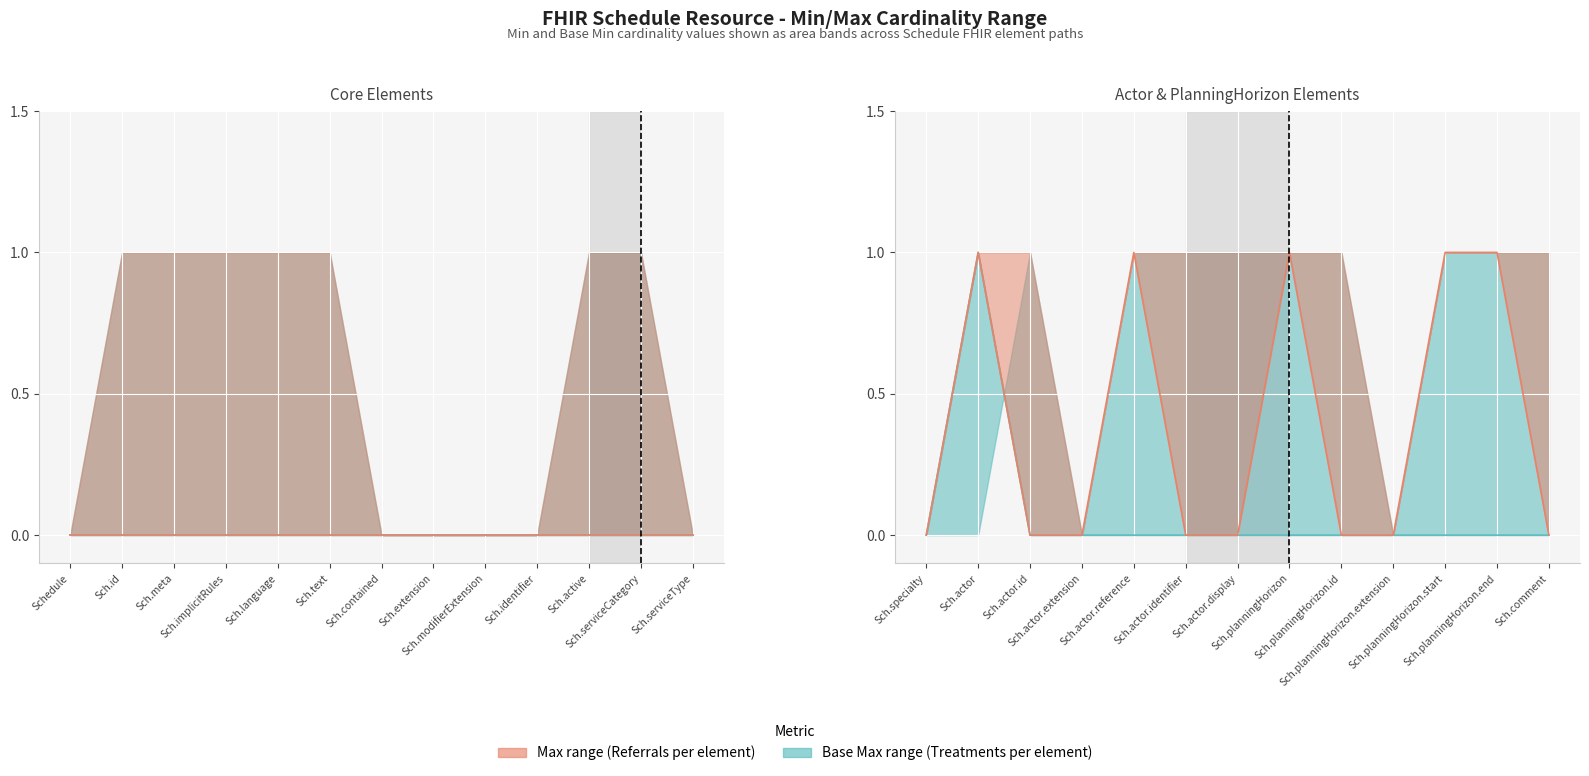

Is it true that Max equals 0 at Schedule.serviceCategory?

False